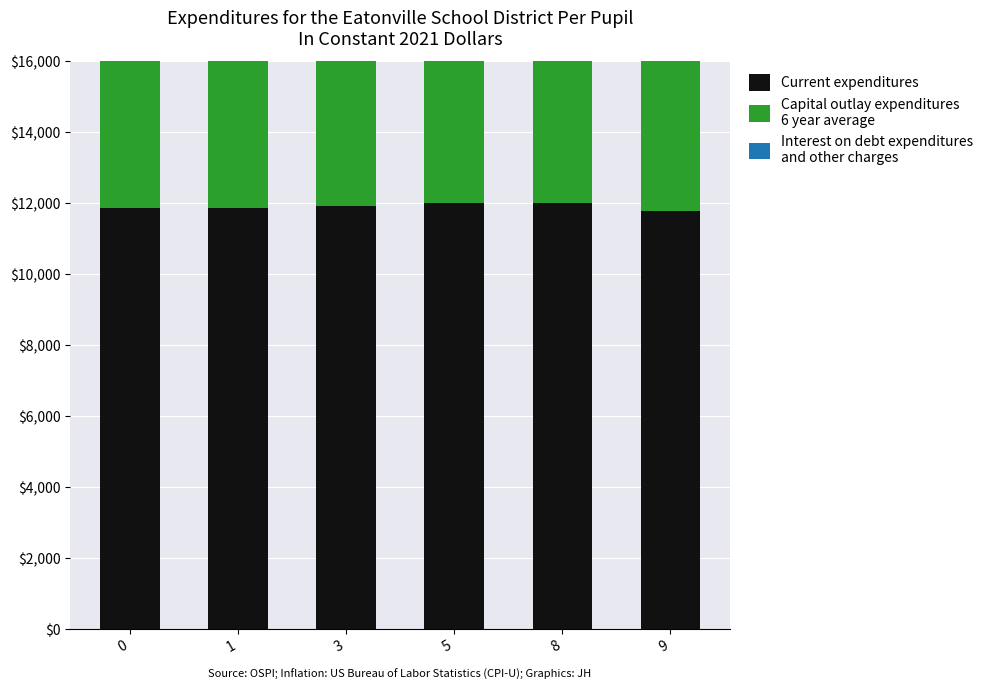

Which category has the lowest value in the Capital outlay expenditures
6 year average series?

9